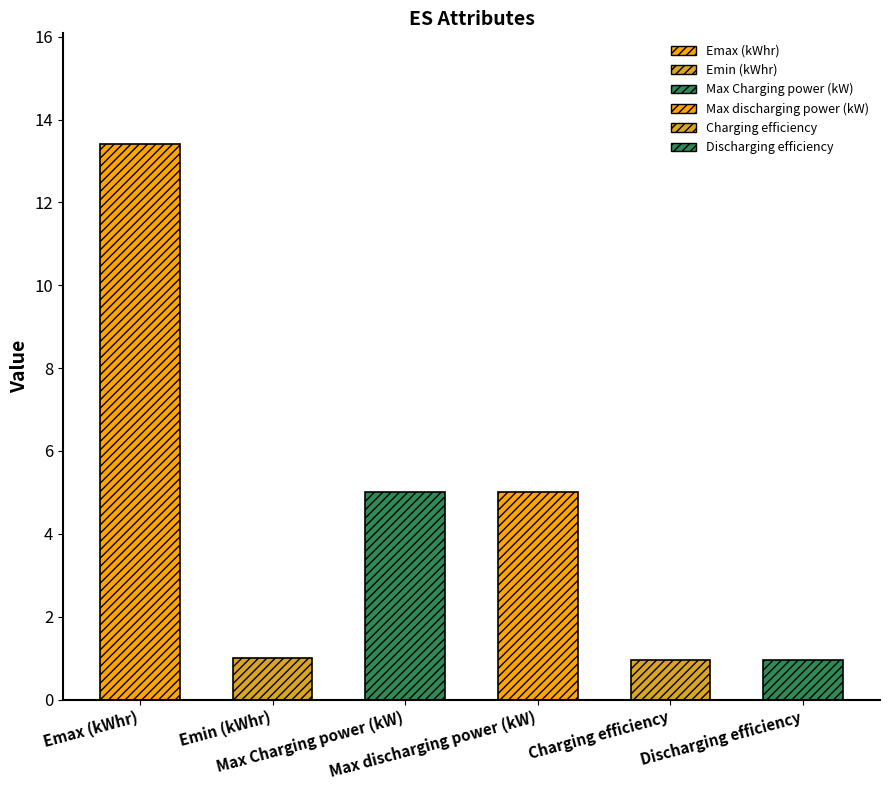

How many data points are less than 5?

3